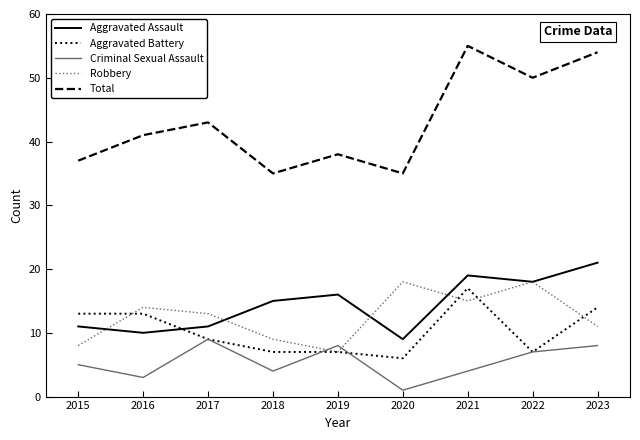

List the series in order of their peak value, lowest first.

Criminal Sexual Assault, Aggravated Battery, Robbery, Aggravated Assault, Total